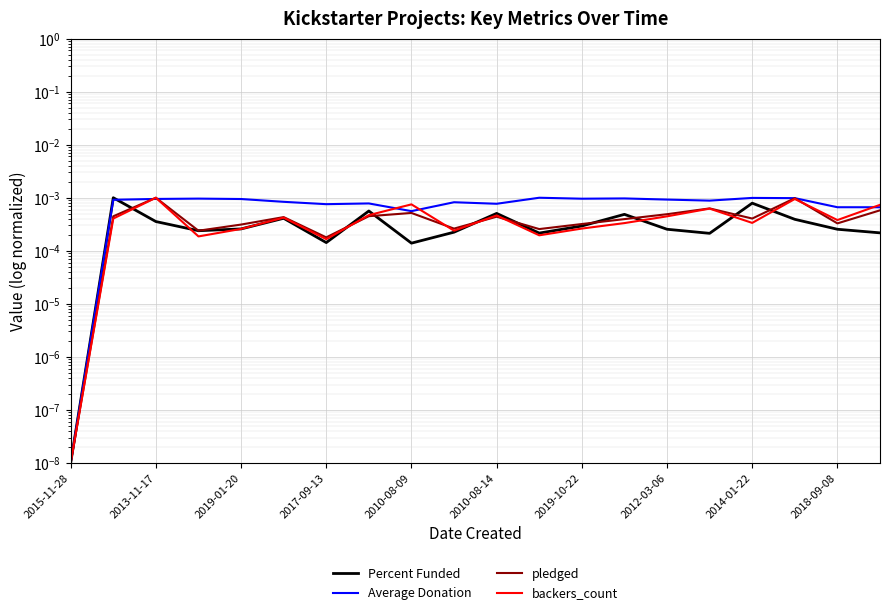

Rank the series by their maximum value, from lowest to highest.

Percent Funded, Average Donation, pledged, backers_count